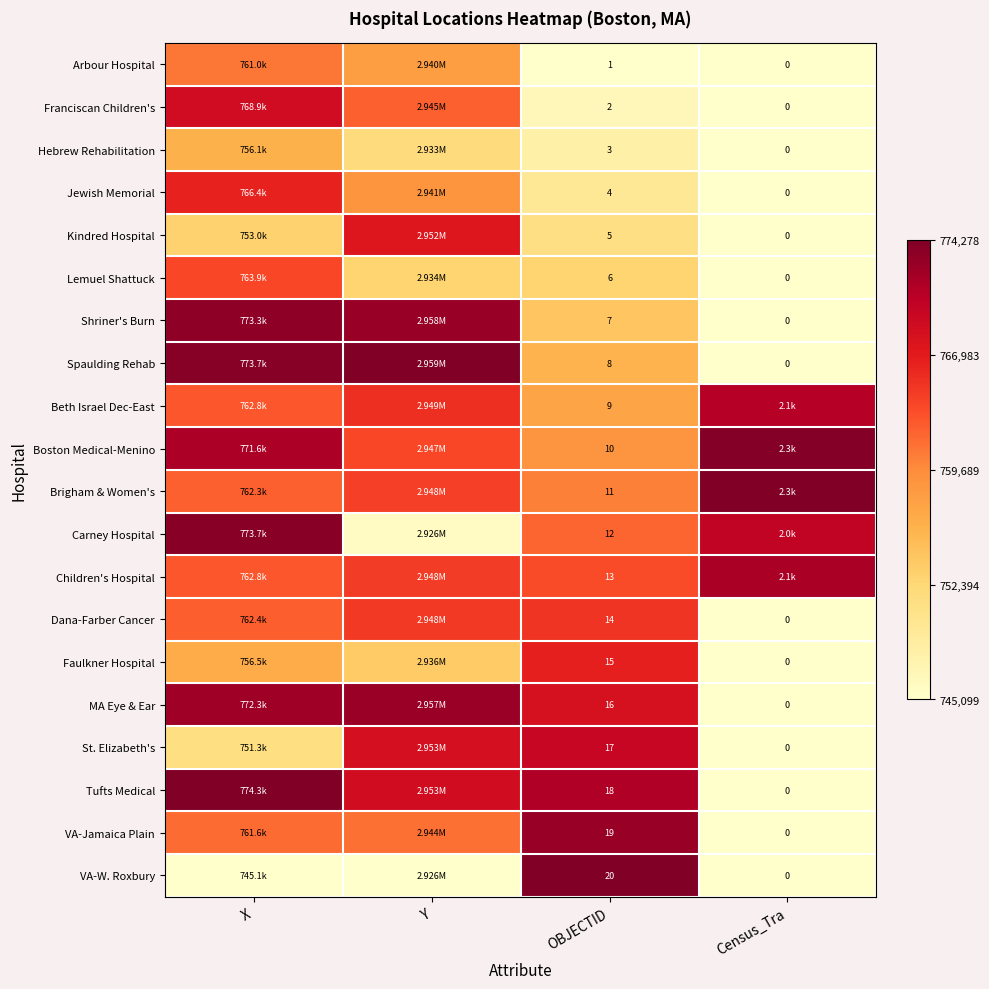

At OBJECTID, list the series in order from largest to smallest.

VA-W. Roxbury, VA-Jamaica Plain, Tufts Medical, St. Elizabeth's, MA Eye & Ear, Faulkner Hospital, Dana-Farber Cancer, Children's Hospital, Carney Hospital, Brigham & Women's, Boston Medical-Menino, Beth Israel Dec-East, Spaulding Rehab, Shriner's Burn, Lemuel Shattuck, Kindred Hospital, Jewish Memorial, Hebrew Rehabilitation, Franciscan Children's, Arbour Hospital